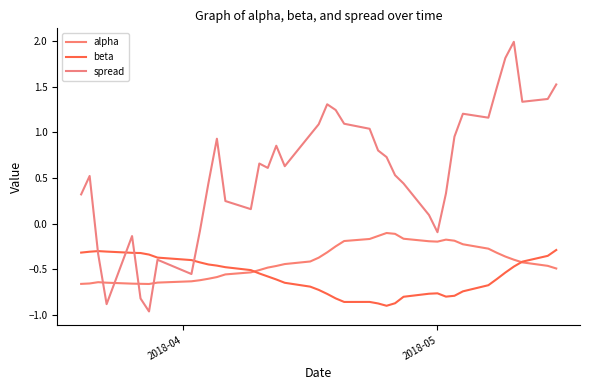

Which series has the largest range (max minus min)?

spread